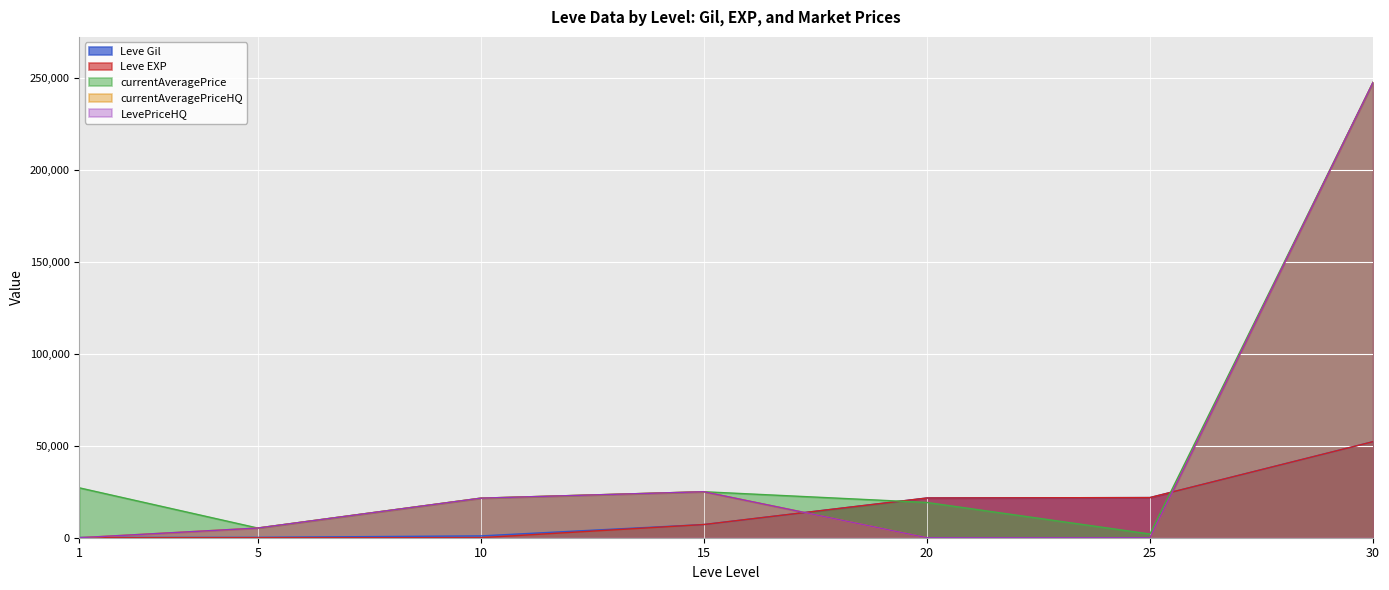

What is the difference between the LevePriceHQ values at 5 and 25?

5265